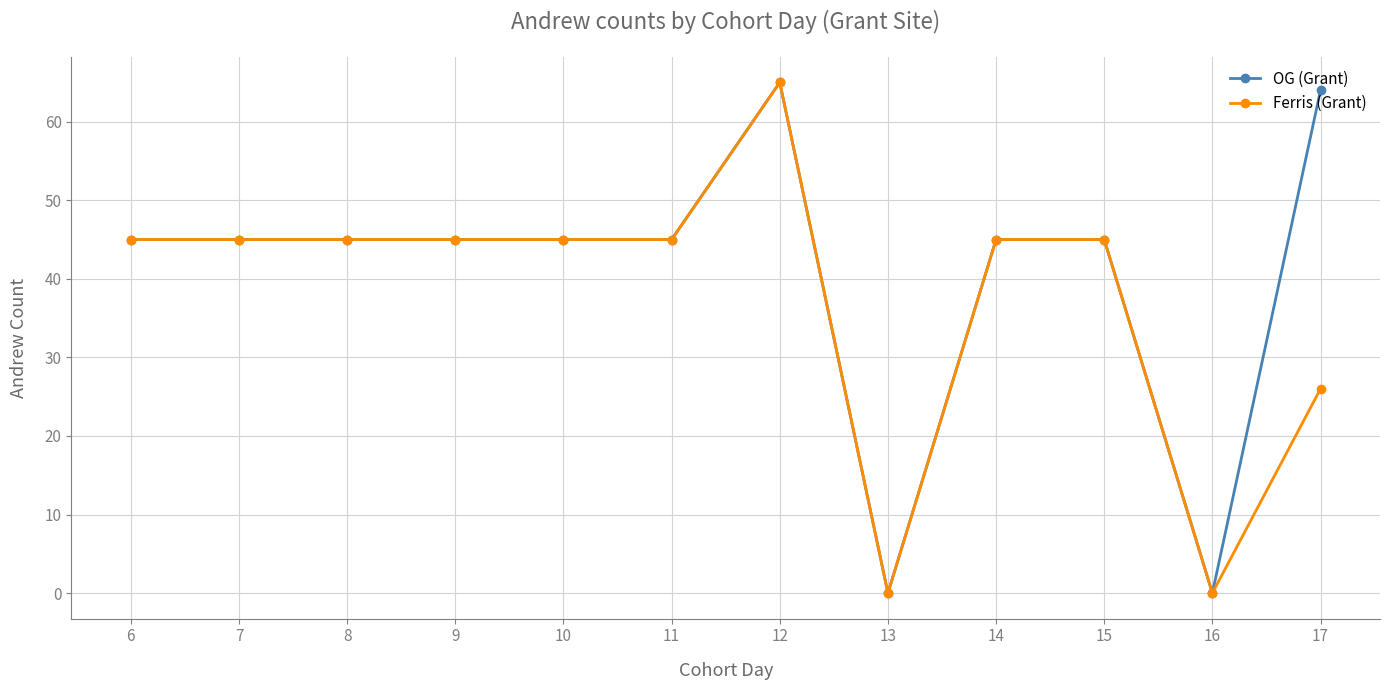

Which series has the largest total across all categories?

OG (Grant)